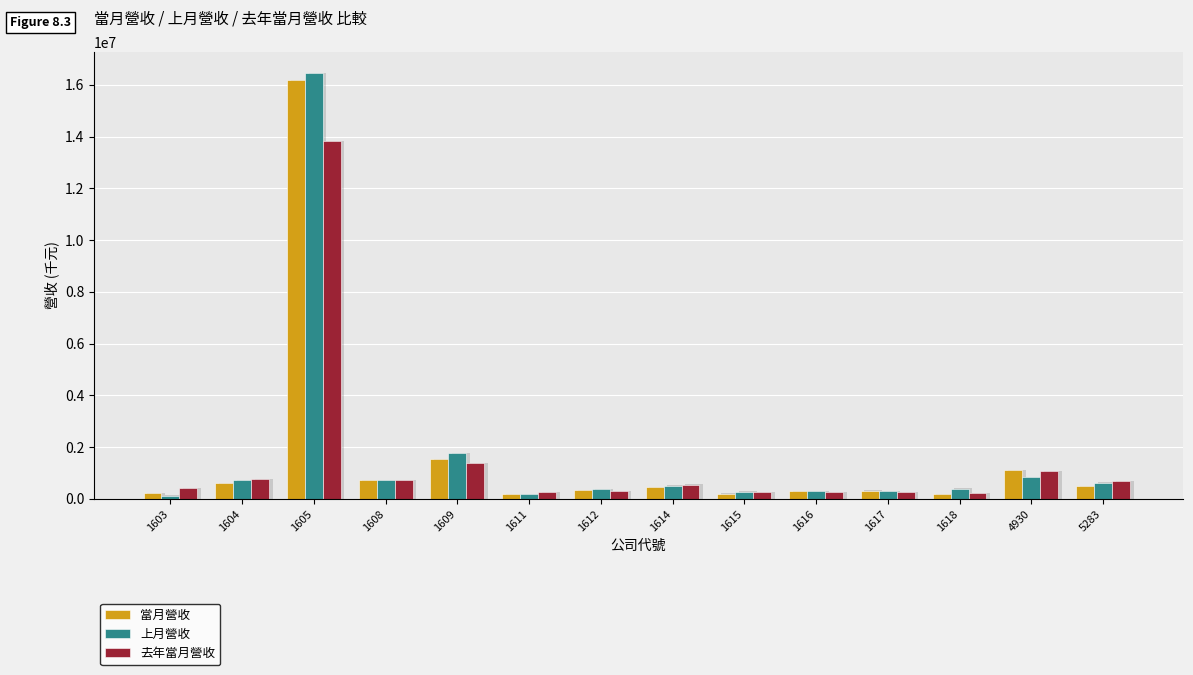

What is the difference between the maximum and second lowest values in the 上月營收 series?

16257901